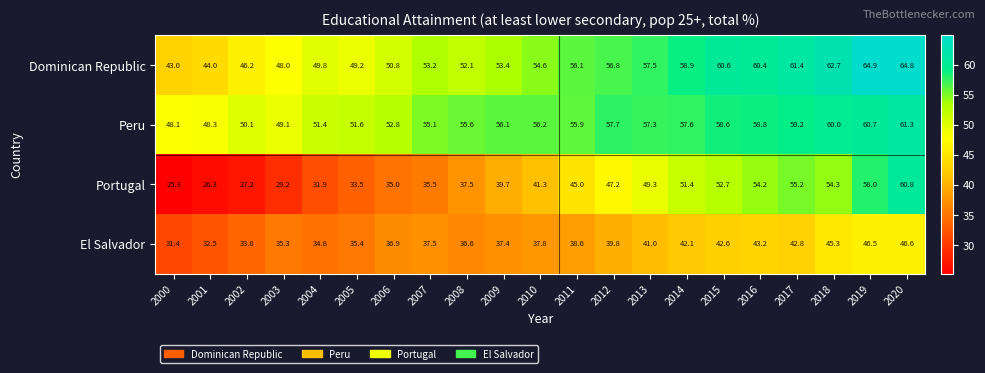

List the series in order of their peak value, lowest first.

El Salvador, Portugal, Peru, Dominican Republic